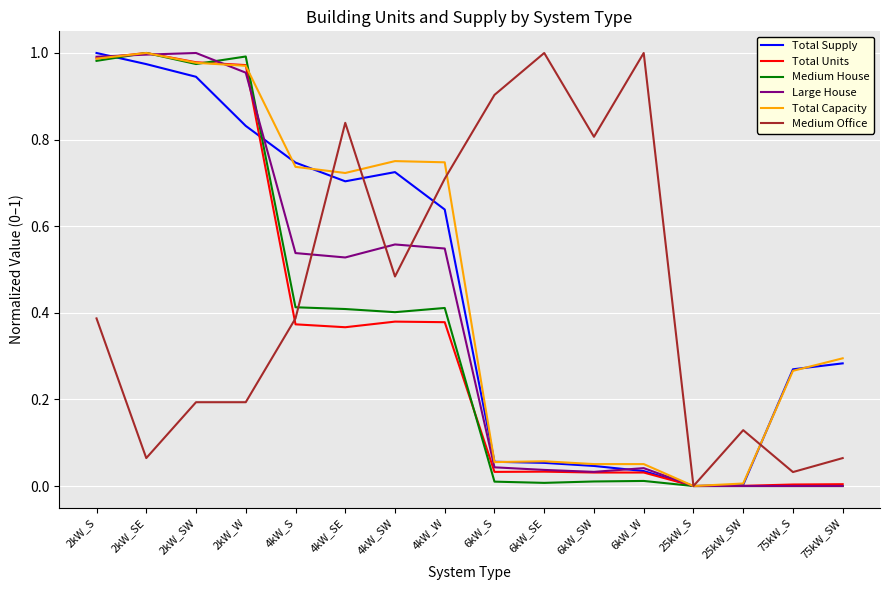

The Total Units series shows 0.1 at 4kW_SW. True or false?

False